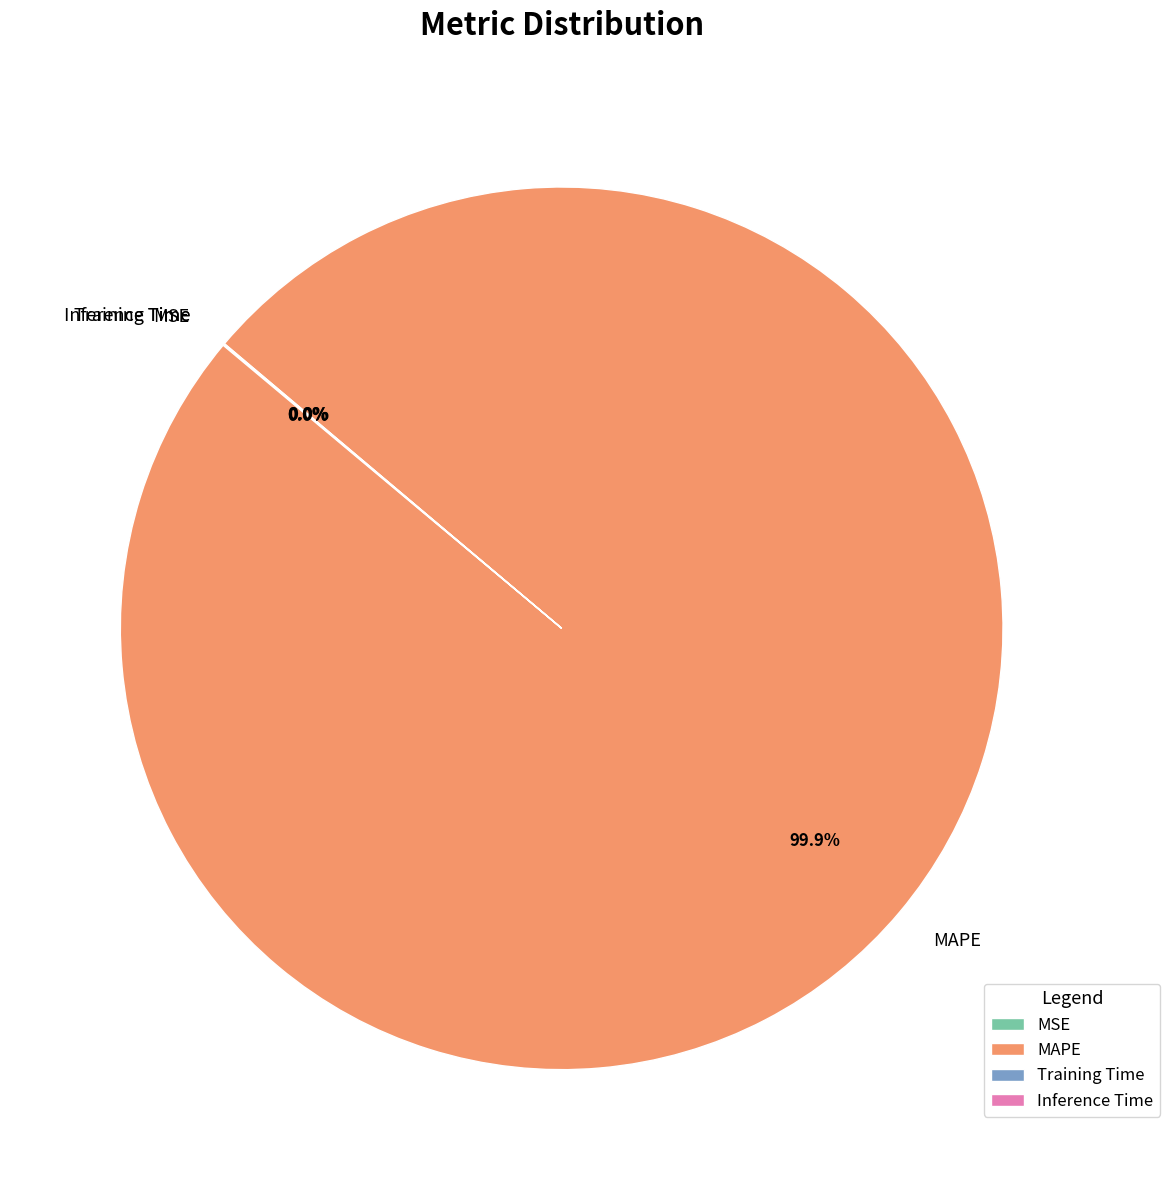

Is there a majority slice in this chart?

Yes